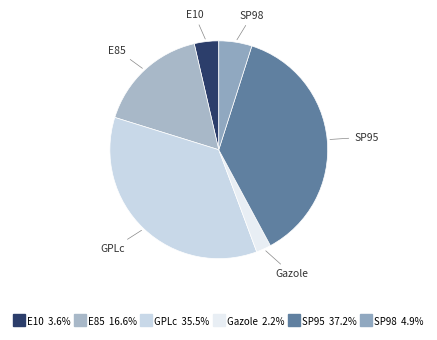

Rank the categories by value from lowest to highest.

Gazole, E10, SP98, E85, GPLc, SP95